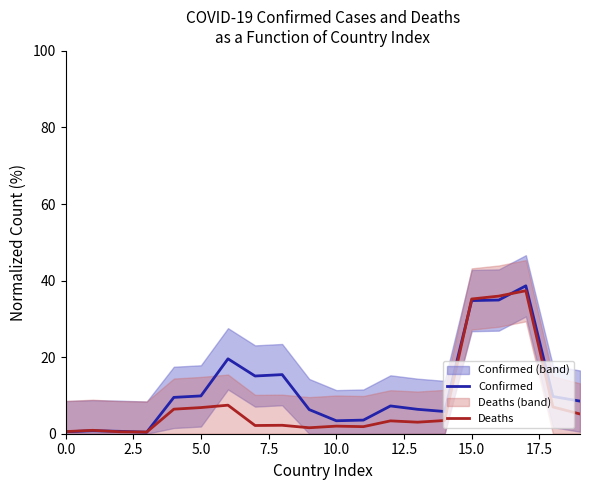

What is the highest value of the Deaths series?

37.4